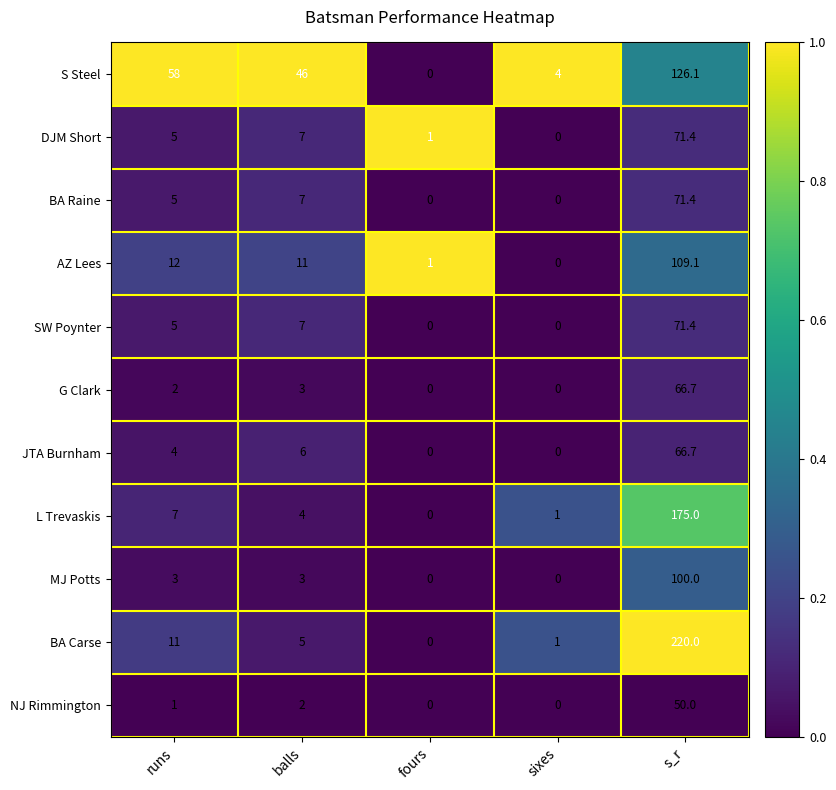

What is the average value of the BA Raine series?

16.7